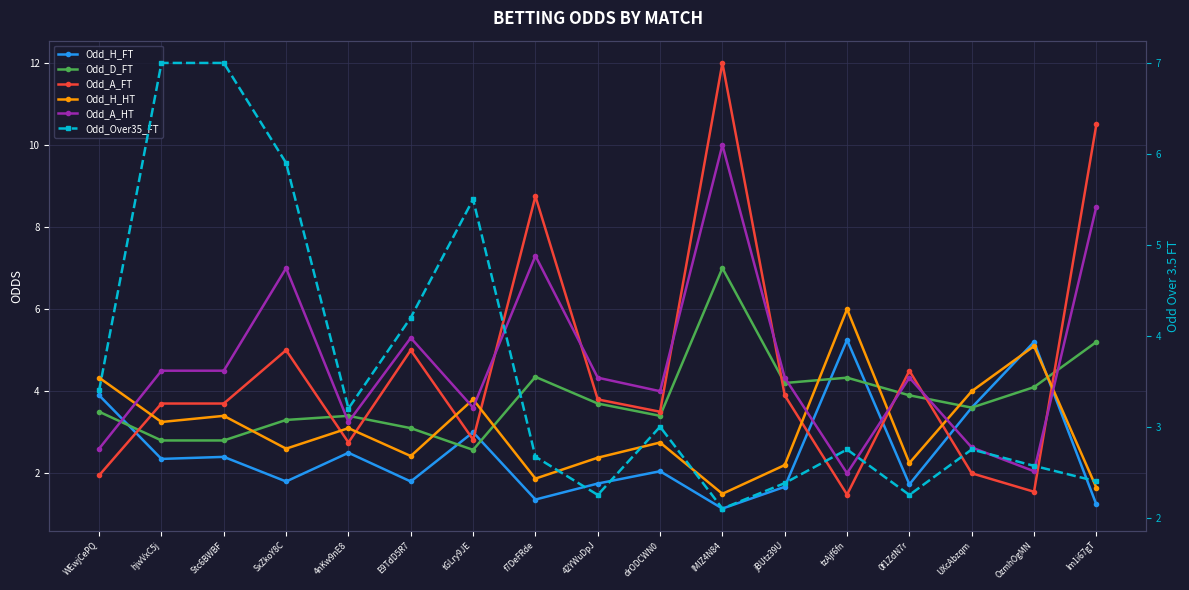

What is the spread (max minus min) of values at 0f1ZdN7r?

2.8